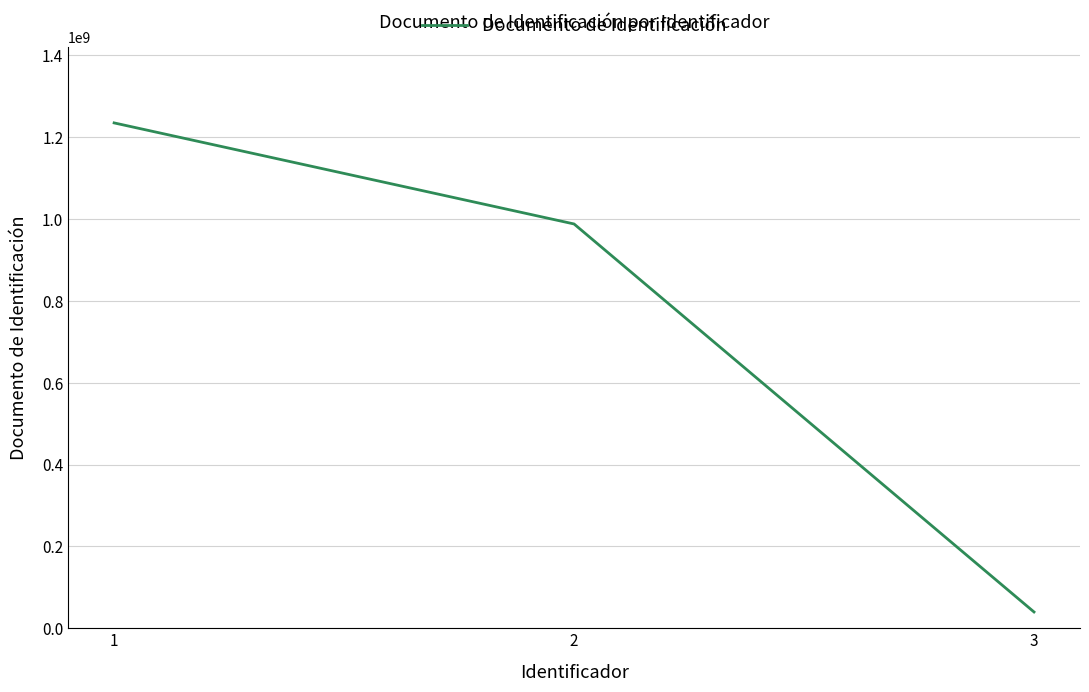

What is the difference between the maximum and minimum values?

1194778569